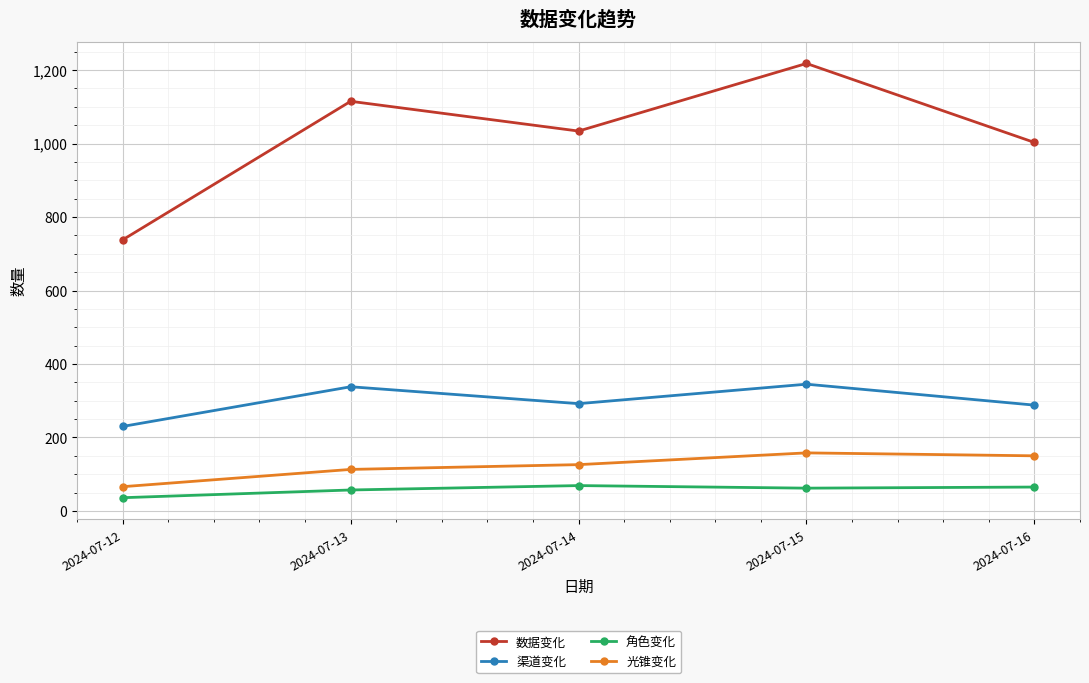

In 数据变化, how many points are lower than both neighbors (excluding endpoints)?

1